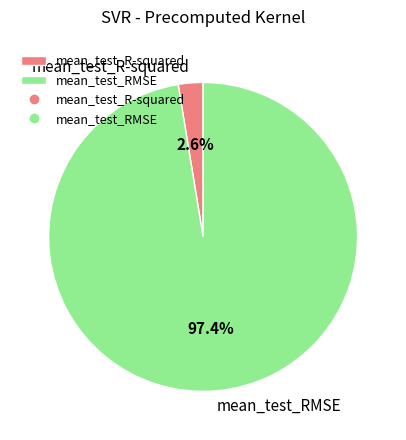

What is the largest slice in the pie chart?

mean_test_RMSE